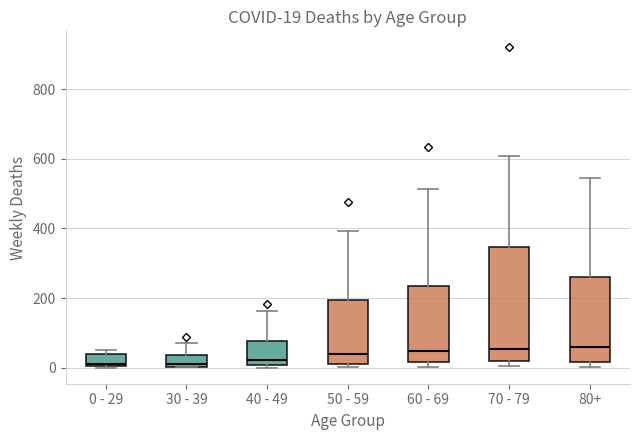

Comparing the boxes themselves (not the whiskers), which one is the tallest?

70 - 79